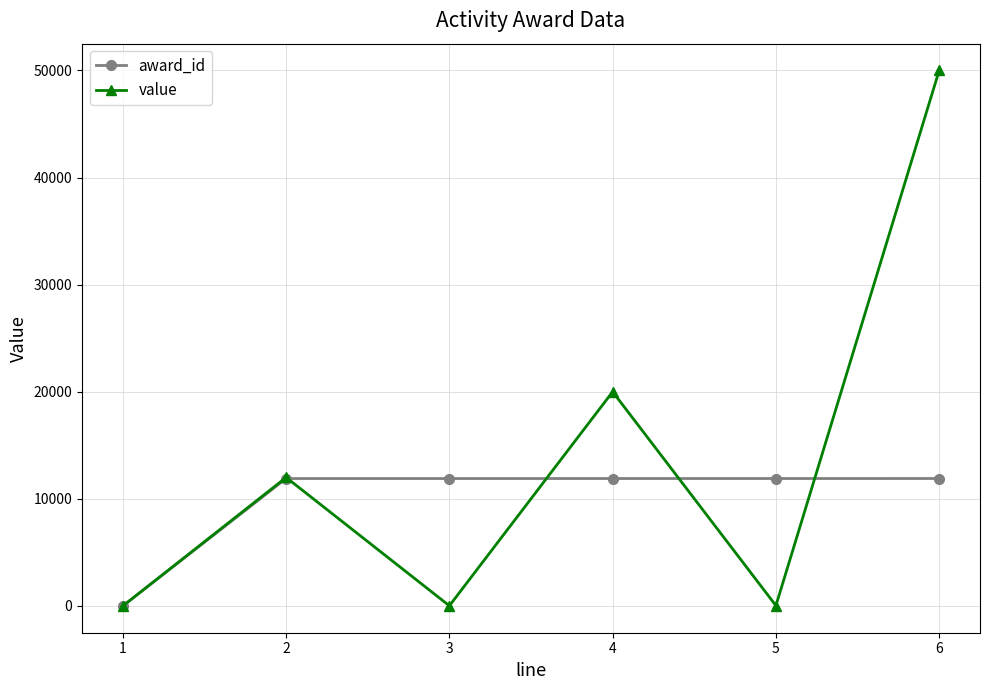

True or false: value has a value of 50000 at 6.

True